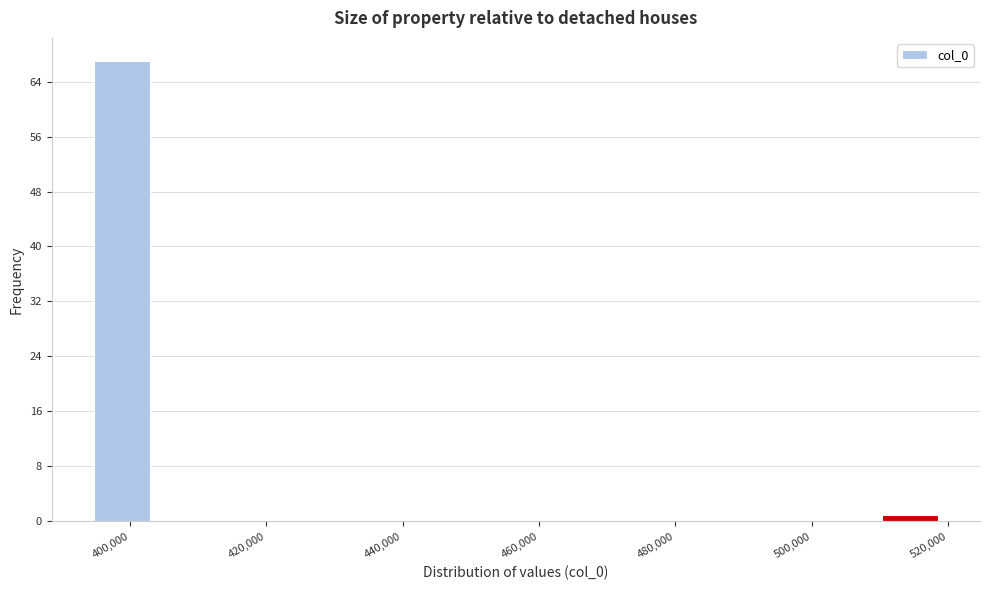

Which range on the x-axis has the tallest bar?

394000 to 402000